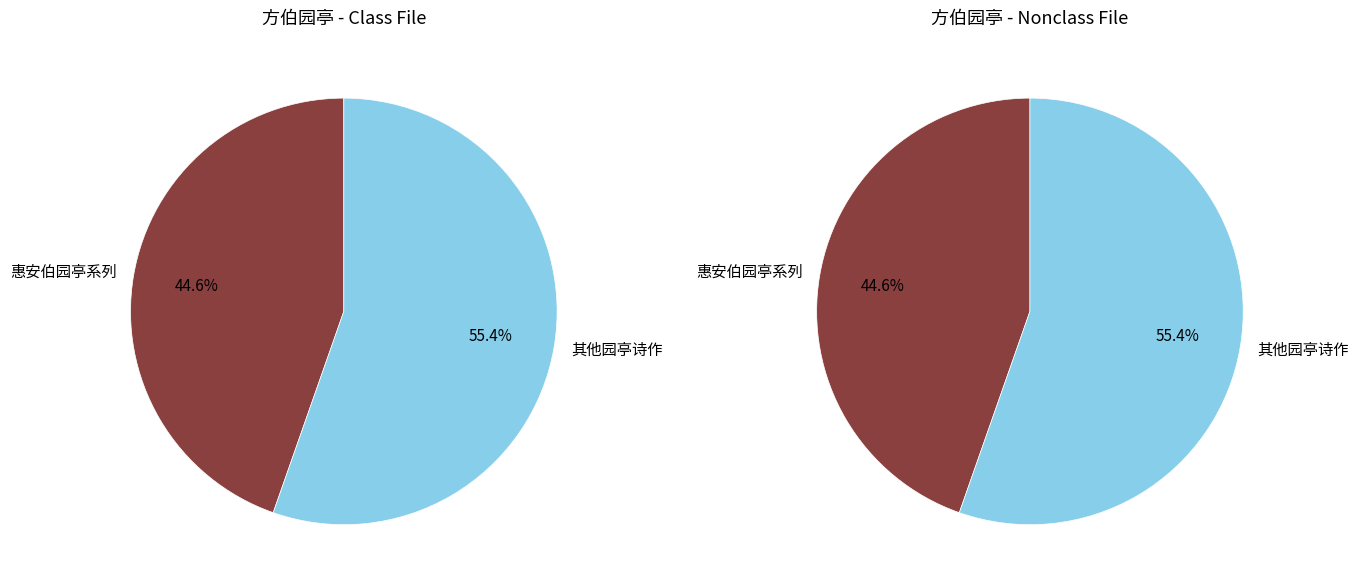

Is 秋夕同罗大参李宪副会王明辅方伯园亭 其一 the majority of the pie?

No